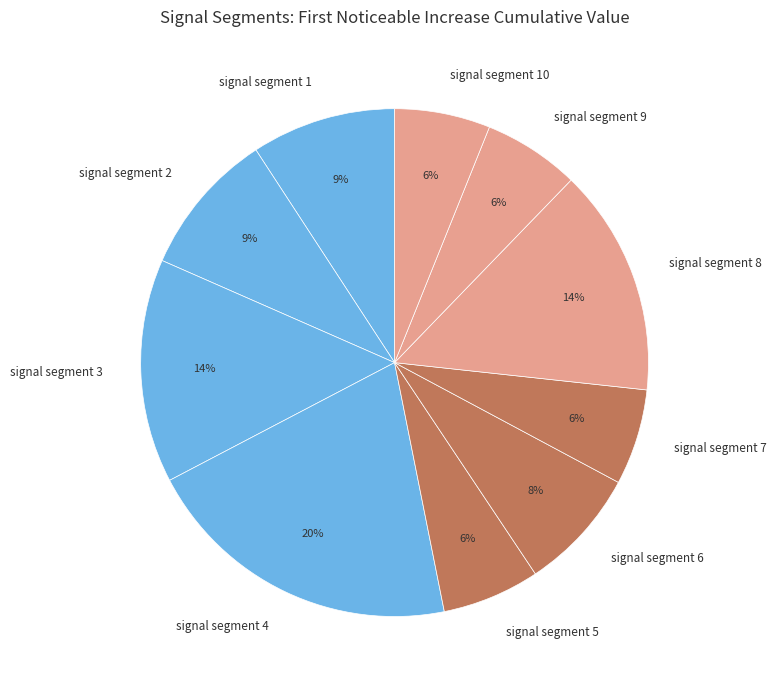

Which slice is the largest?

signal segment 4